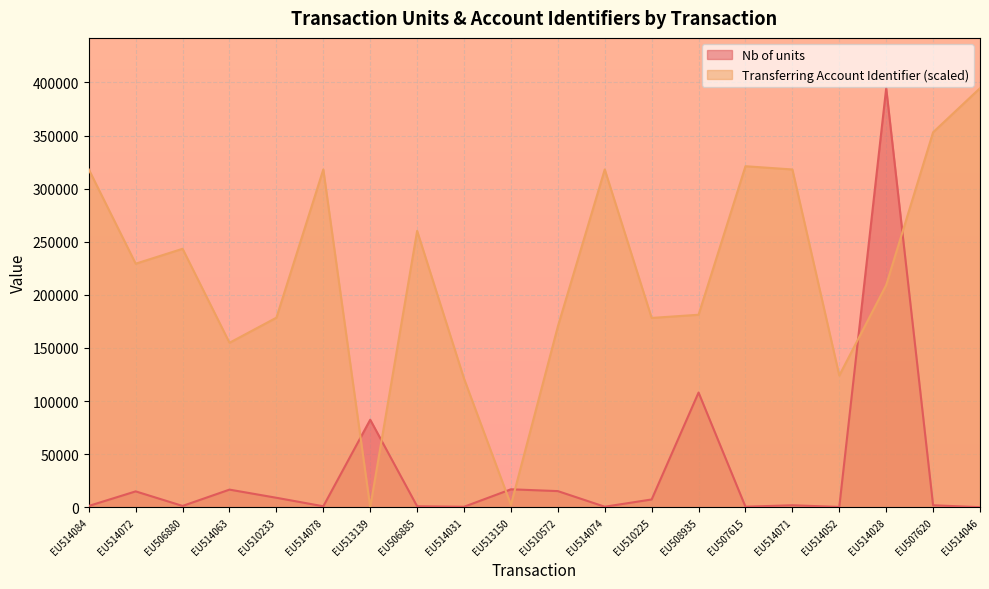

Is the value of Nb of units at EU514063 greater than the value of Transferring Account Identifier at EU514071?

No